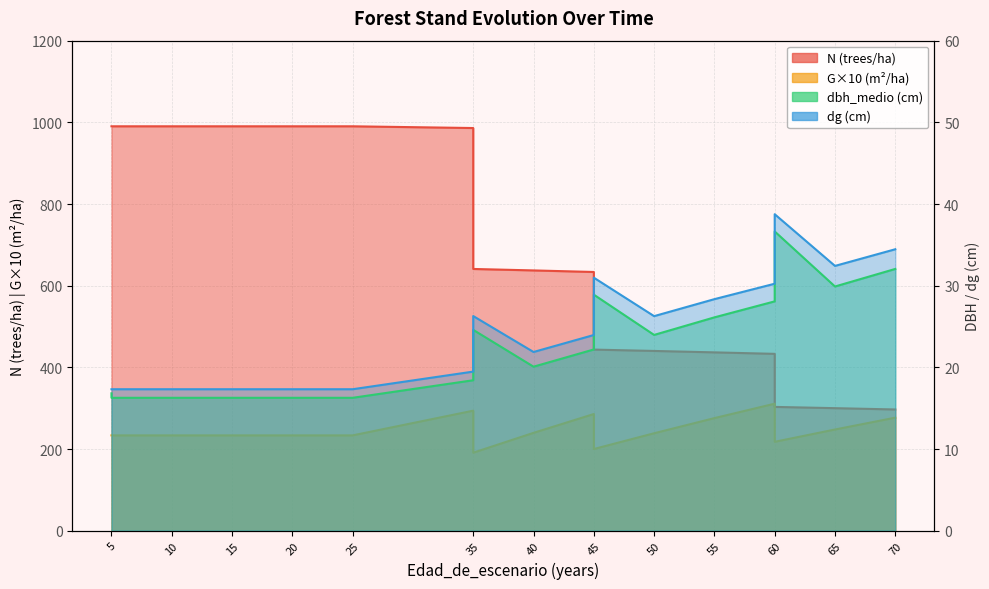

True or false: N has more than 2 points higher than both neighbors.

False